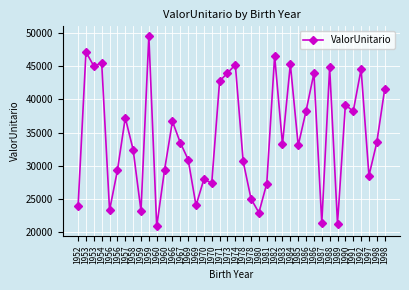

What is the sum of all values?

1378718.7